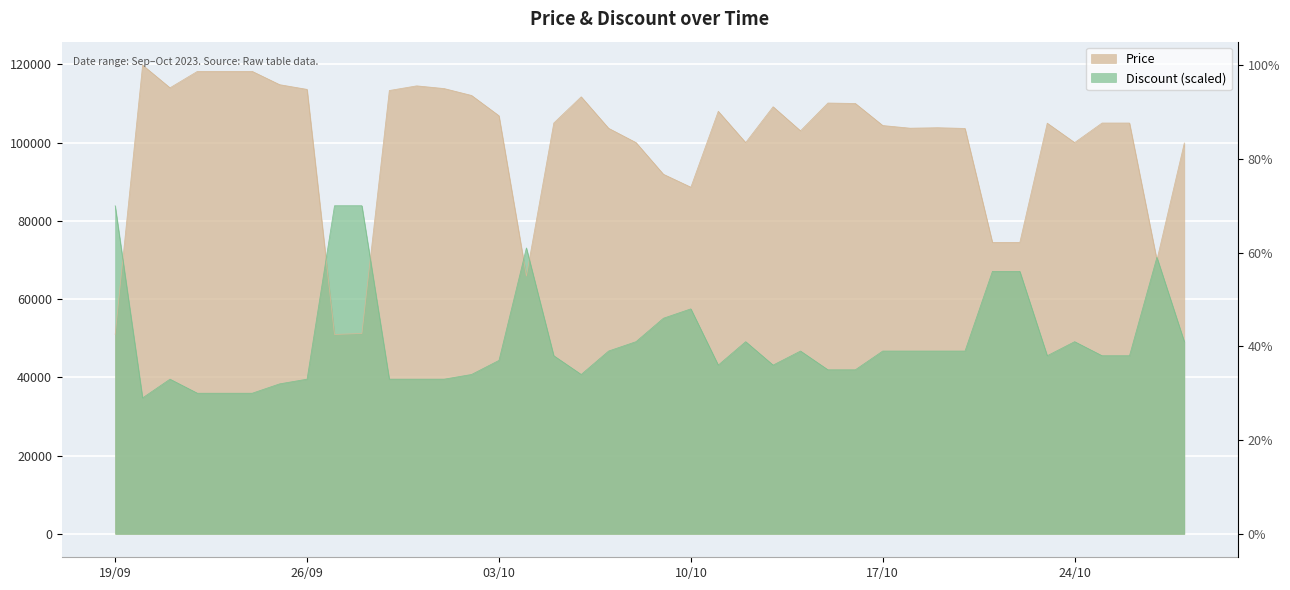

How many interior local valleys does the Price series have?

9